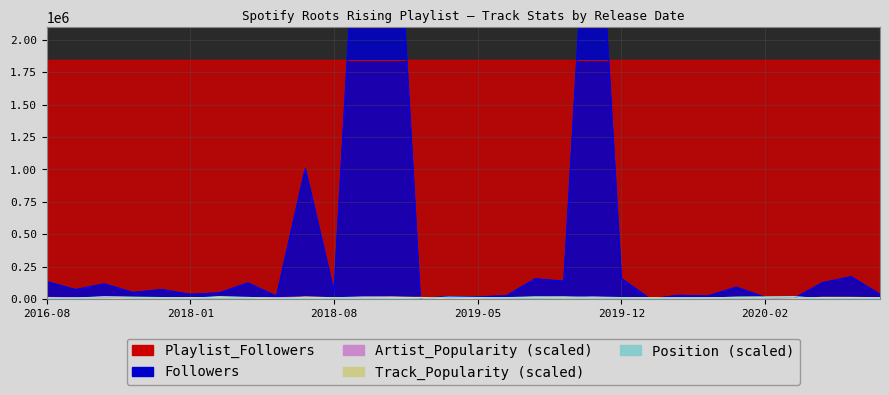

At how many categories does at least one series exceed 2570064?

3